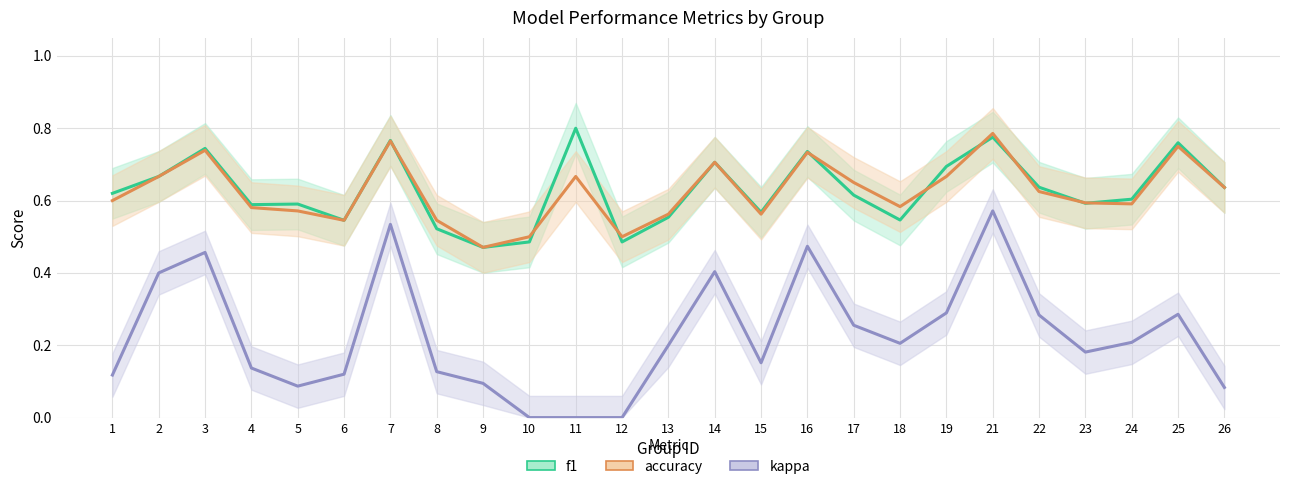

Which has a higher value, 23 or 7?

7